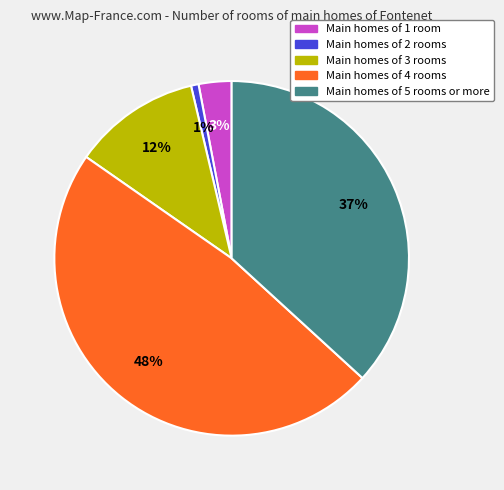

Count the number of slices in the pie.

5